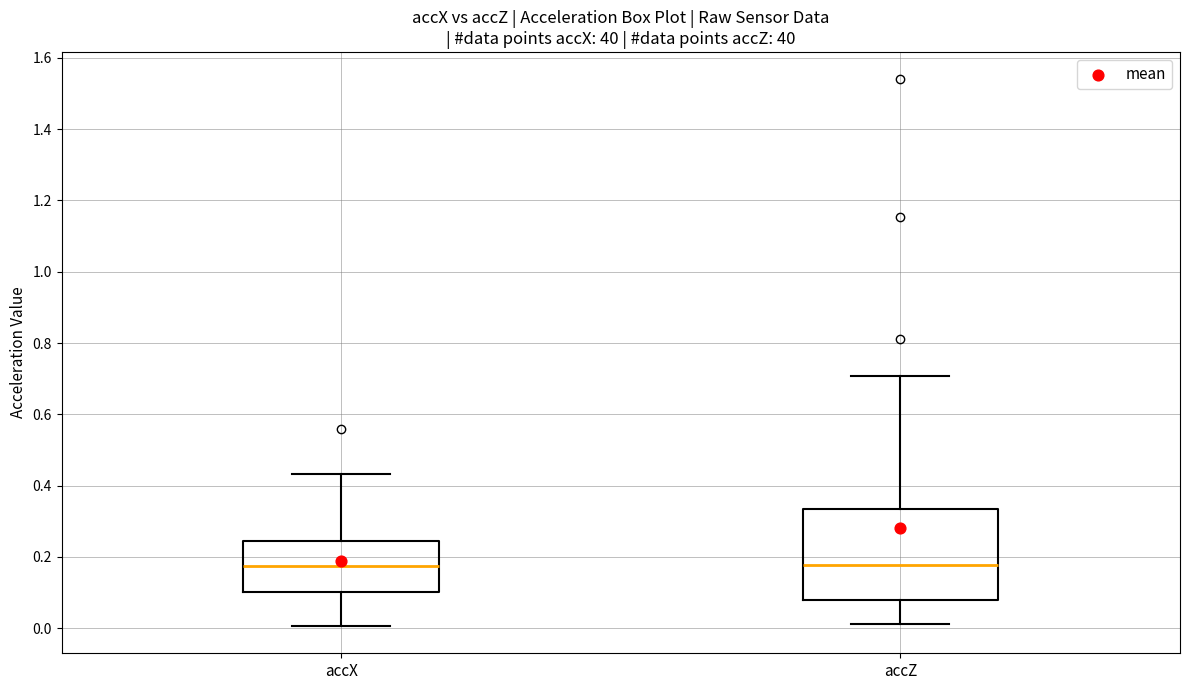

Reading left to right, transcribe this box plot: for each box, give where its median line is, the range the box spans, and where its two whiskers end, as read against the y-axis. The values are not printed on the chart, so give them approximately, as read against the axis.

accX: median 0.18, box 0.10 to 0.24, whiskers 0.00 to 0.44
accZ: median 0.18, box 0.08 to 0.34, whiskers 0.02 to 0.70